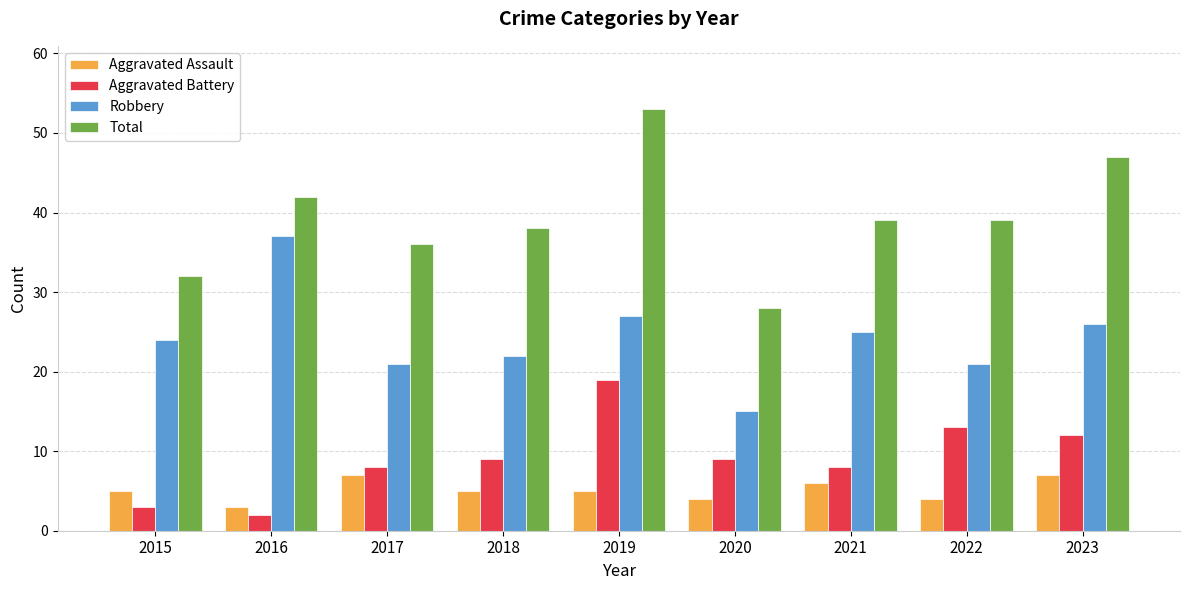

List the series in order of their peak value, lowest first.

Aggravated Assault, Aggravated Battery, Robbery, Total